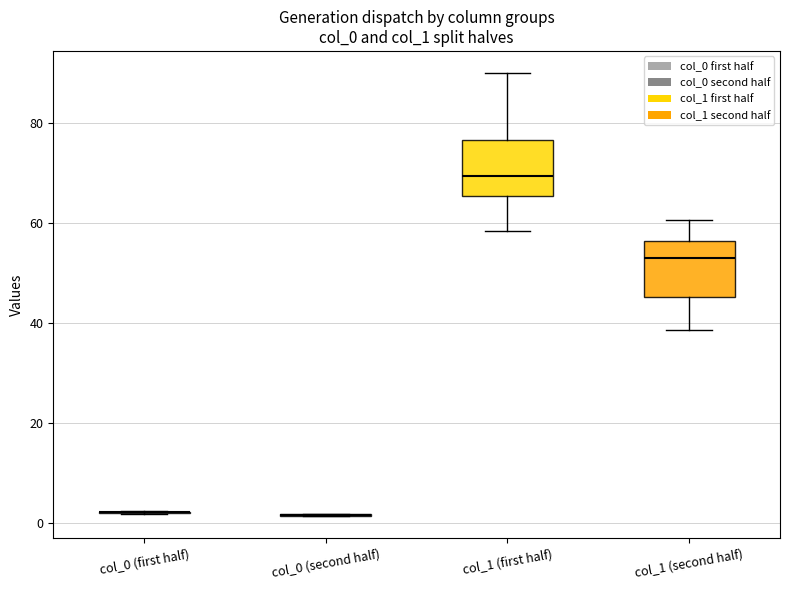

Reading left to right, read every box against the y-axis: the position of its median line, the range the box covers, and the ends of its whiskers. The values are not printed on the chart, so give them approximately, as read against the axis.

col_0 (first half): box collapsed to a line at 2, whiskers 2 to 2
col_0 (second half): box collapsed to a line at 2, whiskers 2 to 2
col_1 (first half): median 70, box 66 to 76, whiskers 58 to 90
col_1 (second half): median 54, box 46 to 56, whiskers 38 to 60